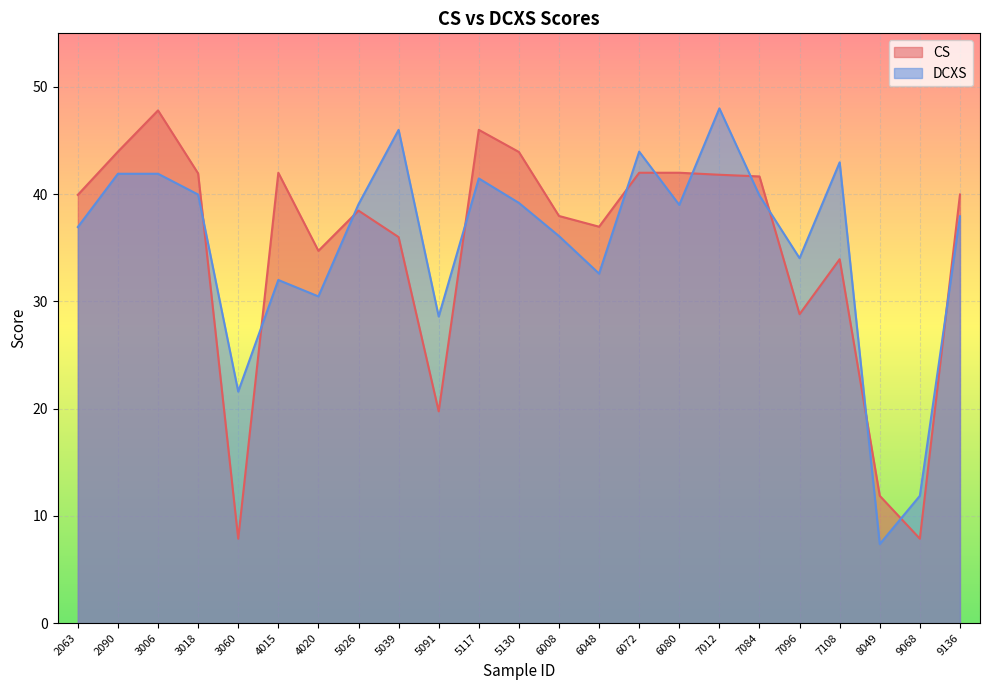

Reading left to right, transcribe all the data shown in this chart.

CS_score: 2063=39.9	2090=44.0	3006=47.8	3018=41.9	3060=7.9	4015=42.0	4020=34.7	5026=38.5	5039=36.0	5091=19.8	5117=46.0	5130=43.9	6008=38.0	6048=37.0	6072=42.0	6080=42.0	7012=41.8	7084=41.7	7096=28.8	7108=33.9	8049=11.9	9068=7.9	9136=40.0
DCXS_score: 2063=36.9	2090=41.9	3006=41.9	3018=40.0	3060=21.6	4015=32.0	4020=30.5	5026=39.1	5039=46.0	5091=28.6	5117=41.5	5130=39.2	6008=36.1	6048=32.6	6072=44.0	6080=39.0	7012=48.0	7084=39.9	7096=34.0	7108=43.0	8049=7.4	9068=11.9	9136=37.9